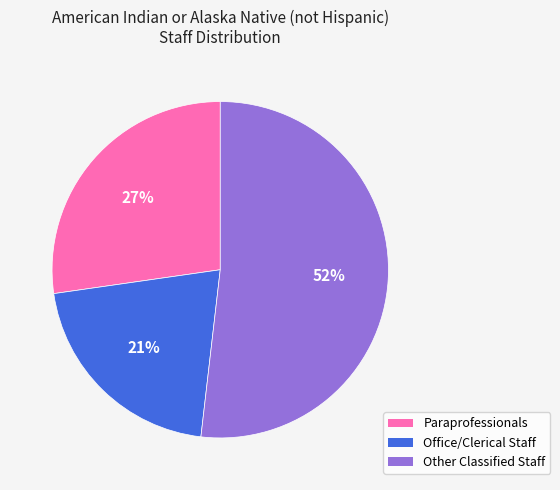

How many slices are in this pie chart?

3